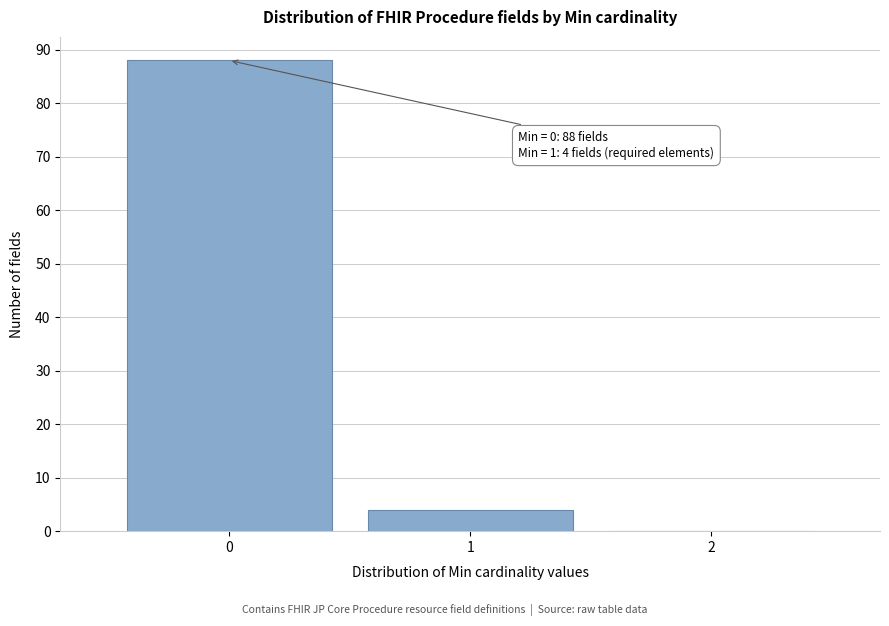

Which range on the x-axis has the tallest bar?

-0.5 to 0.5